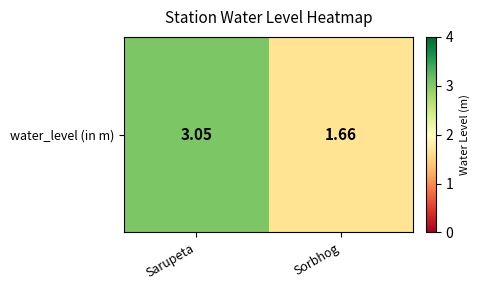

How many data points does each series have?

2